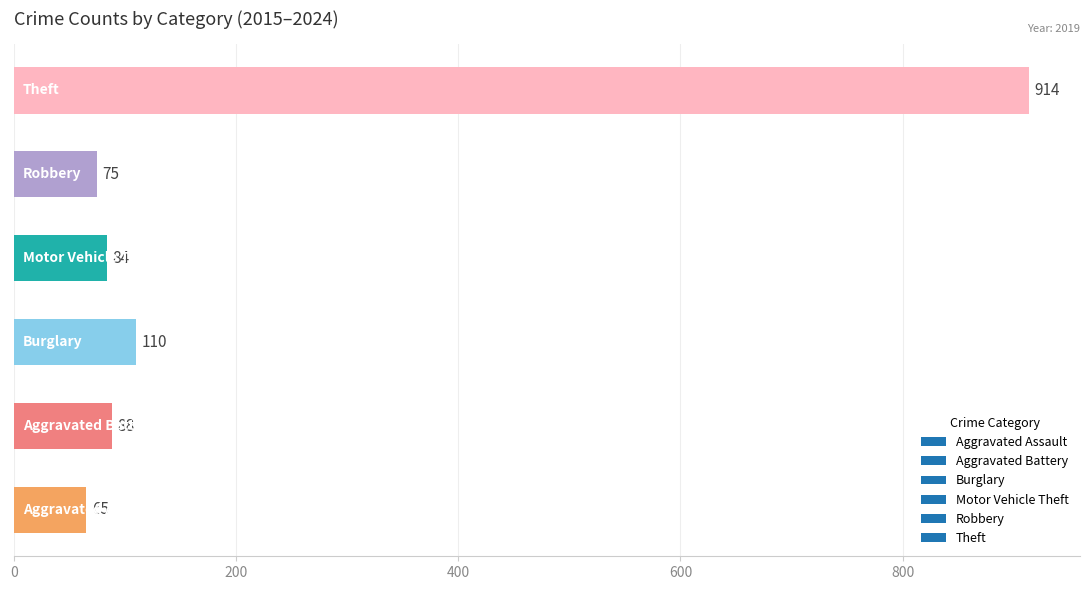

What is the sum of all values?

1336